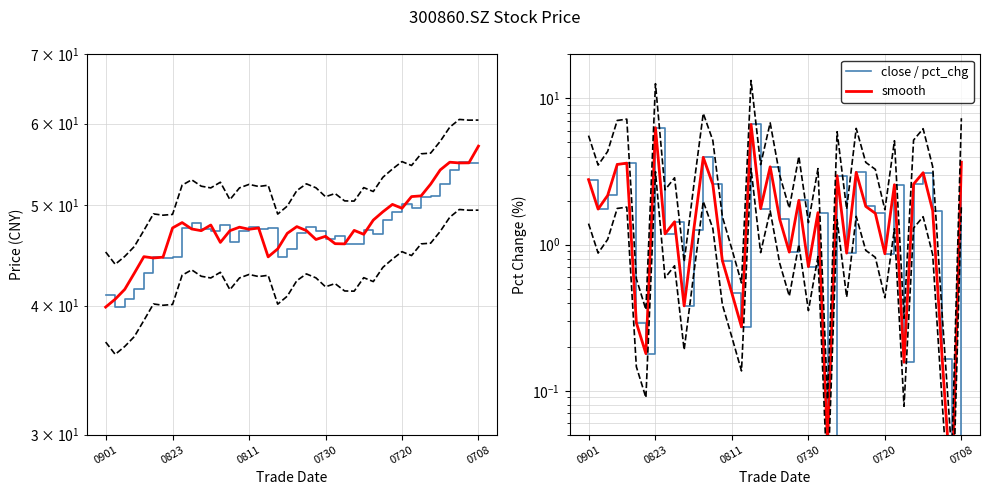

True or false: lower band has more than 0 interior local peaks.

True